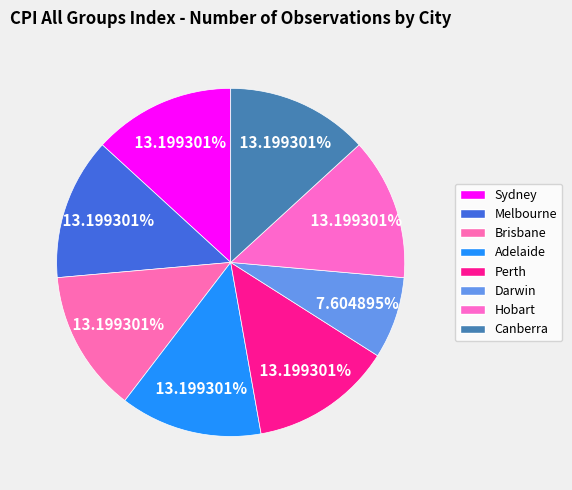

Combined, what portion of the pie is Melbourne and Darwin?

20.8%